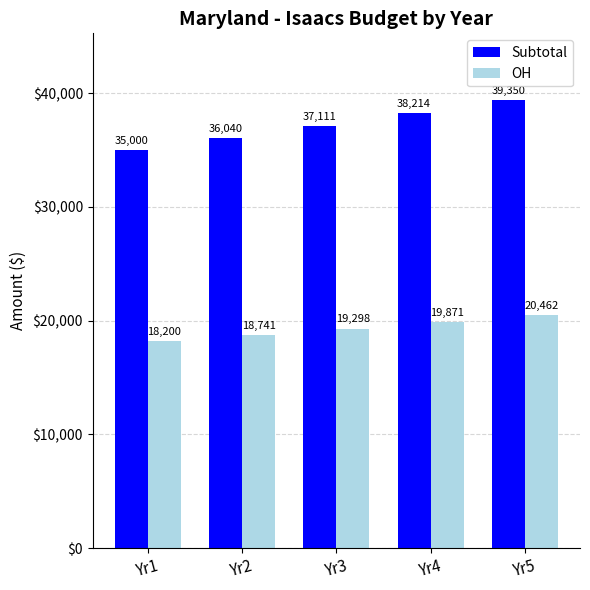

List the labels in order of OH value, largest first.

Yr5, Yr4, Yr3, Yr2, Yr1